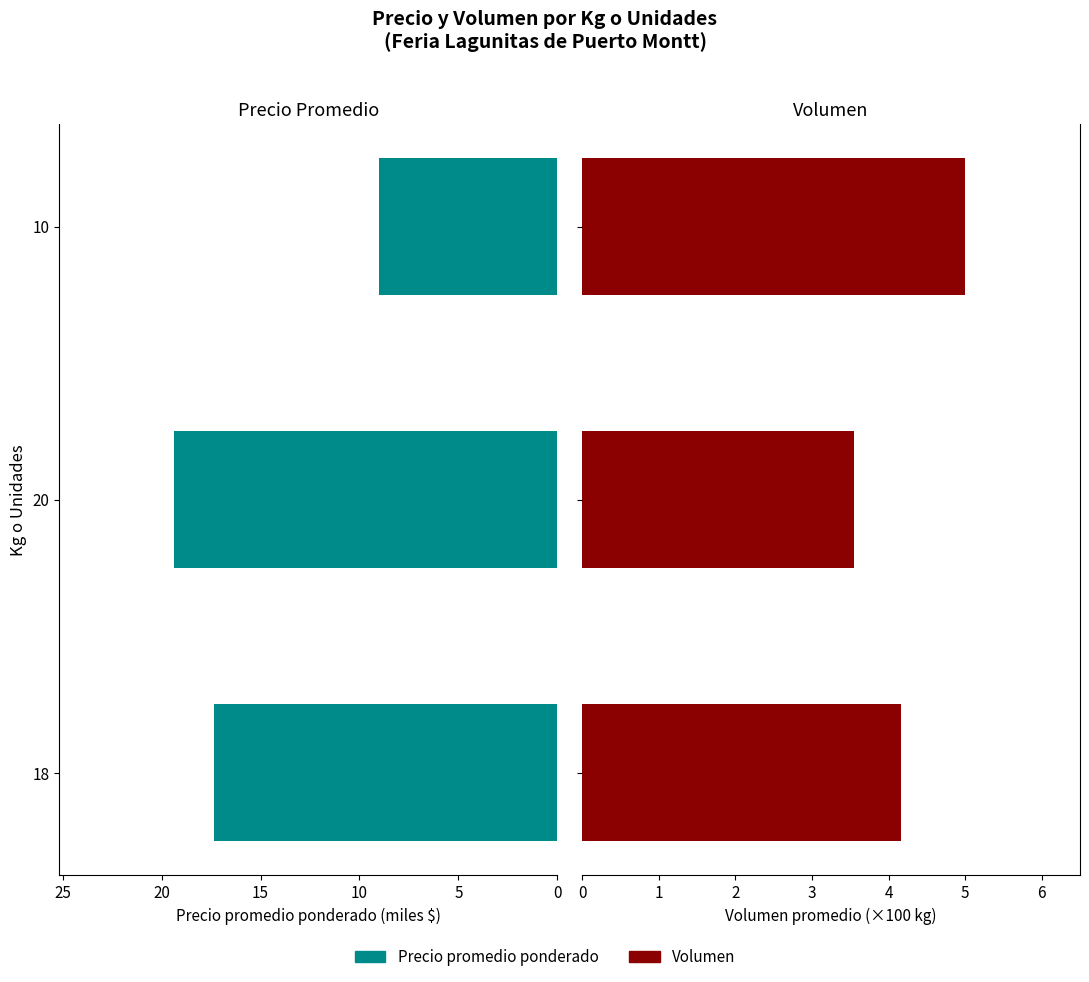

What are all the series names shown in the legend?

Precio promedio ponderado, Volumen